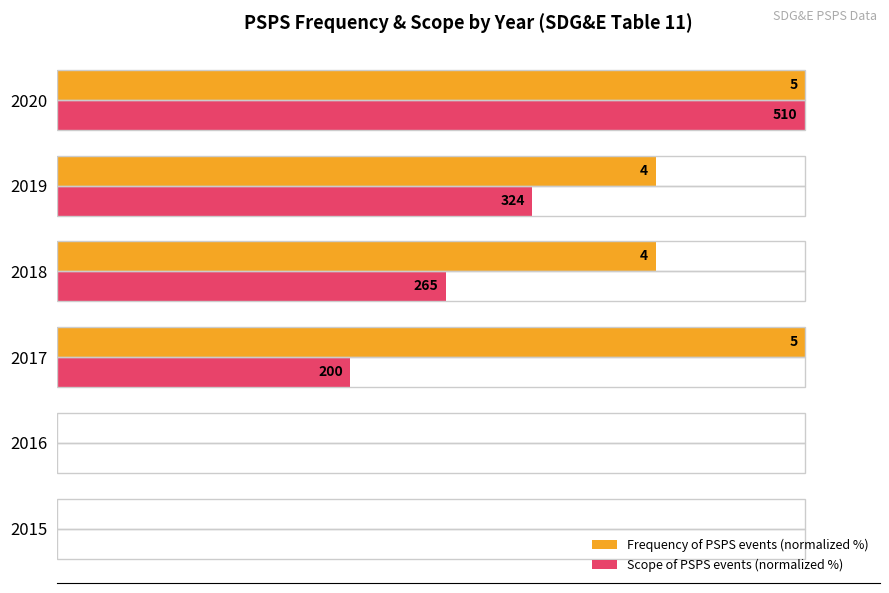

What are all the series names shown in the legend?

Frequency of PSPS events (normalized %), Scope of PSPS events (normalized %)